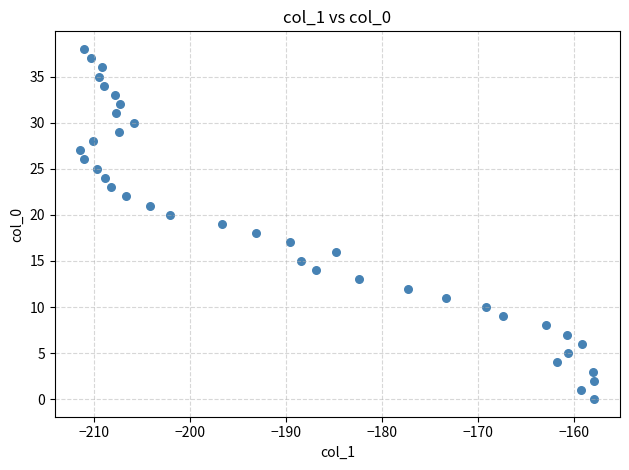

What is the range of Y values (max minus min)?

38